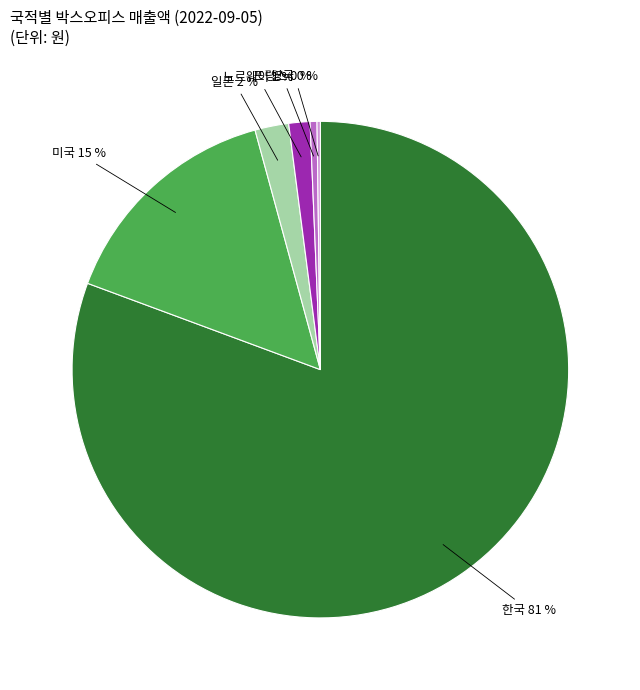

To the nearest percent, what is the average slice percentage?

17%